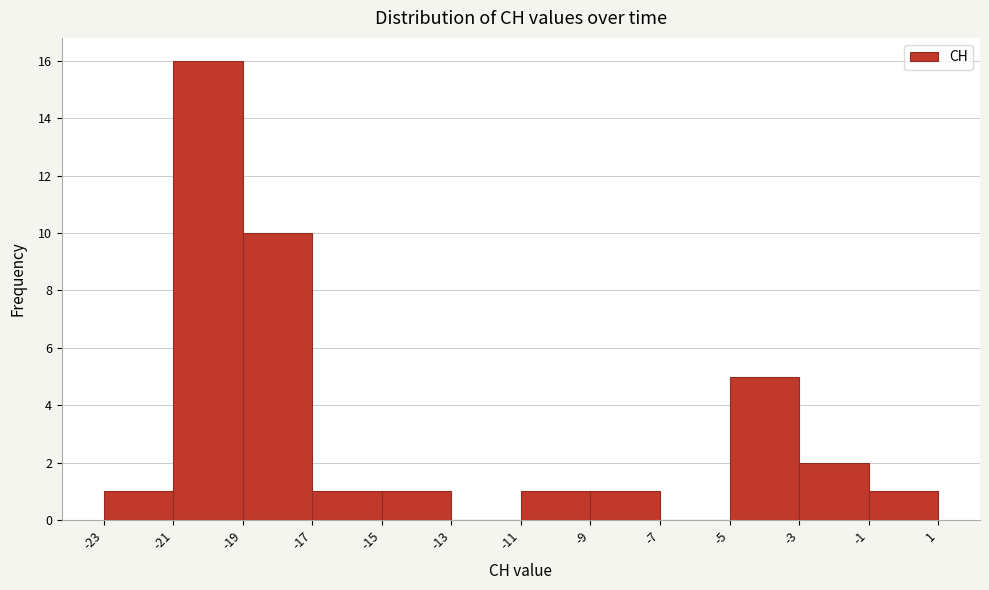

How tall is the bar that spans -23 to -21 on the x-axis? The values are not printed on the chart, so give them approximately, as read against the axis.

1